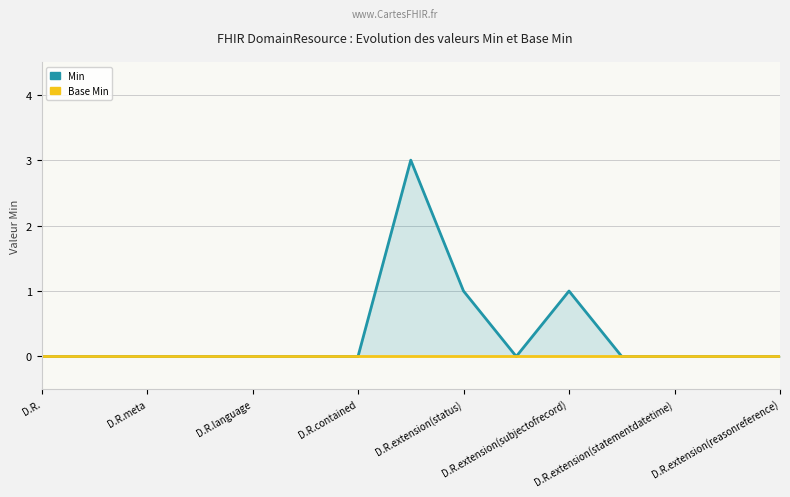

How many values in Min are above zero?

3